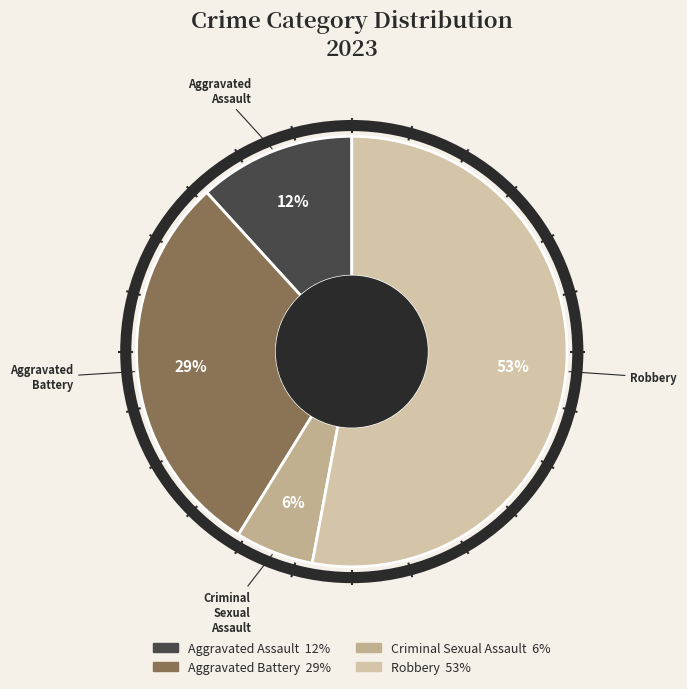

The Robbery slice represents 41% of the pie. True or false?

False